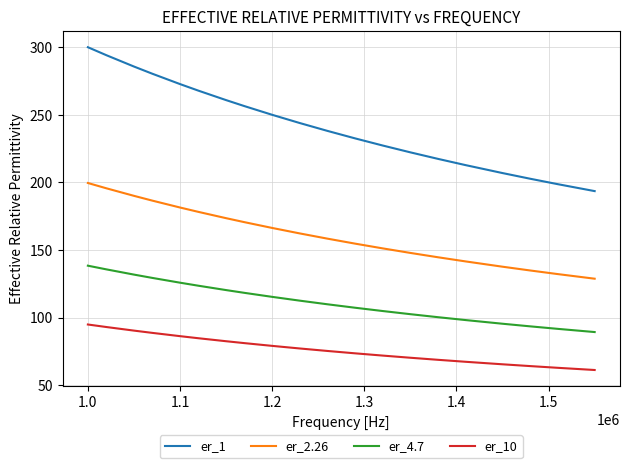

Which series has the widest spread of values?

er_1